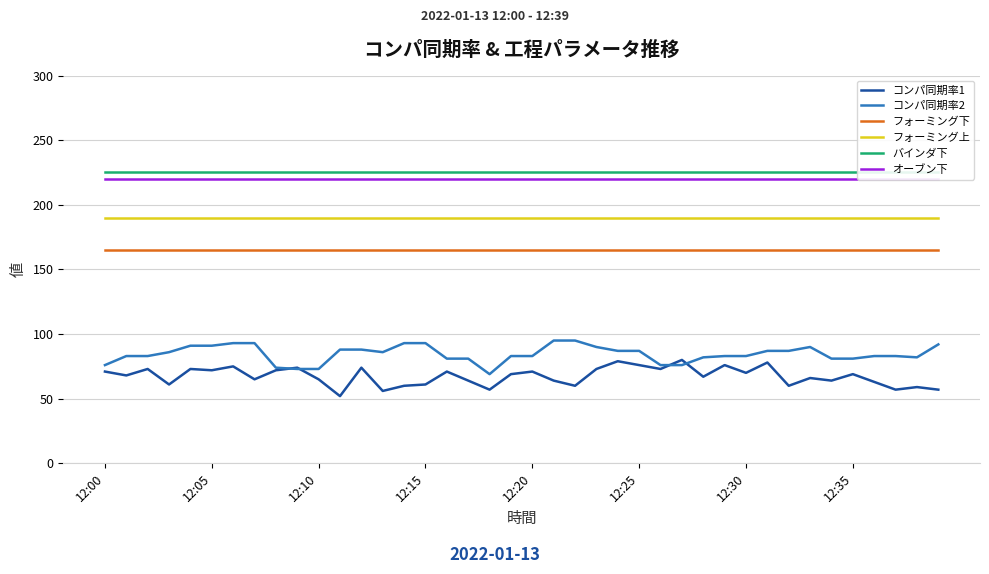

How many lines are shown in the chart?

6